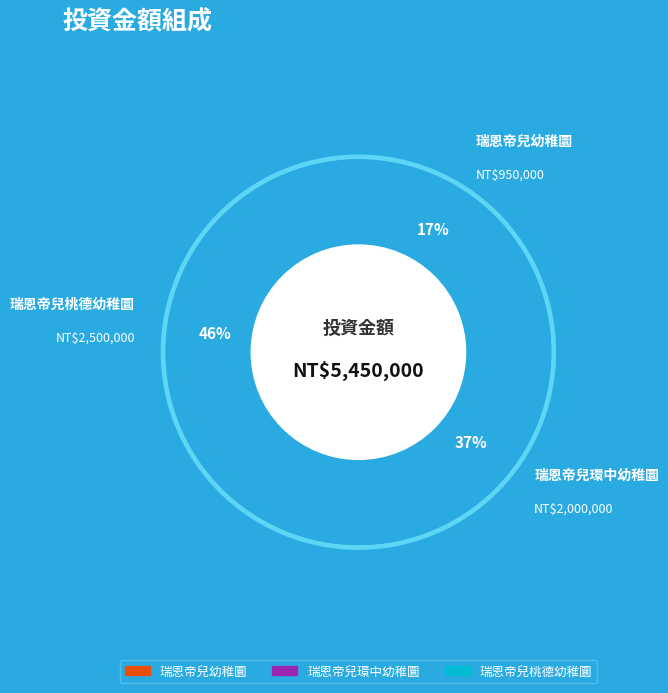

The 瑞恩帝兒環中幼稚圜 slice represents 37% of the pie. True or false?

True